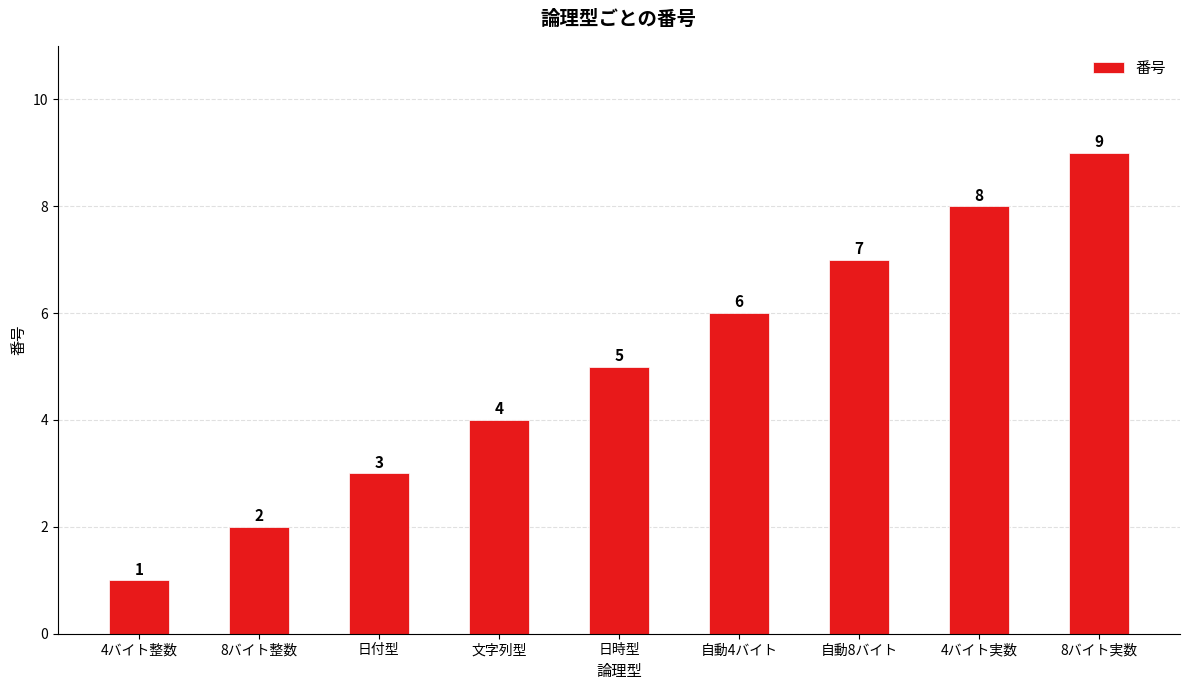

What is the label of the 7th bar from the right?

日付型